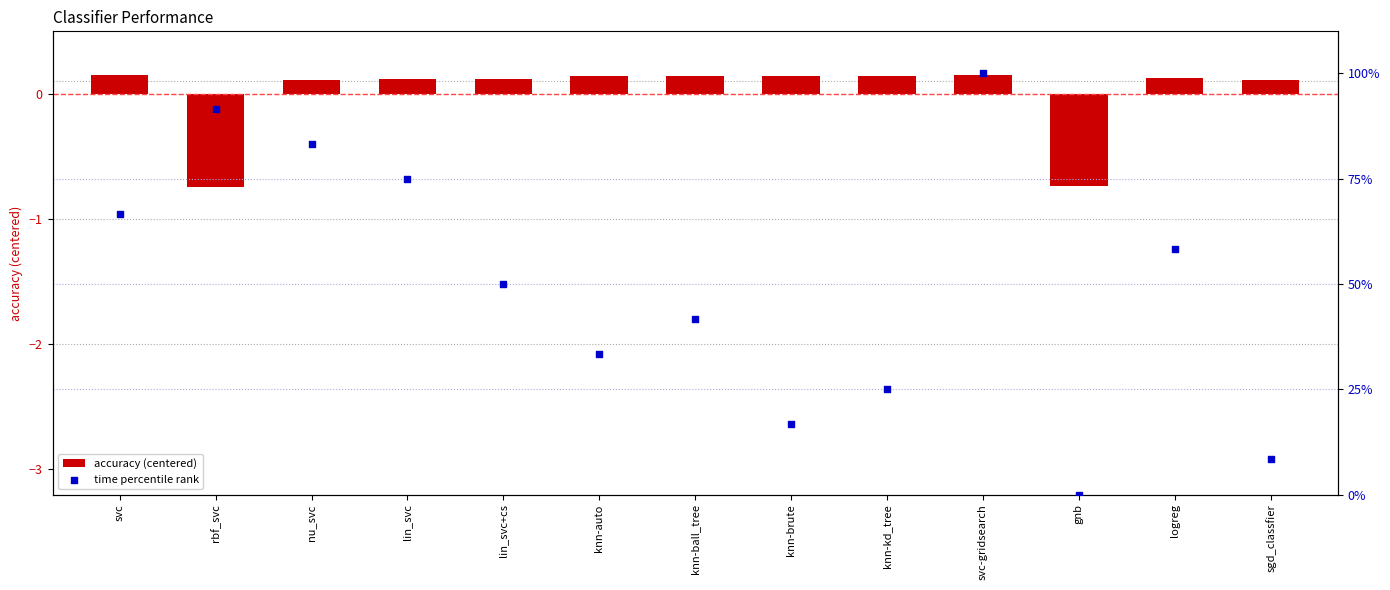

Which series has the largest Y range (max minus min)?

time percentile rank